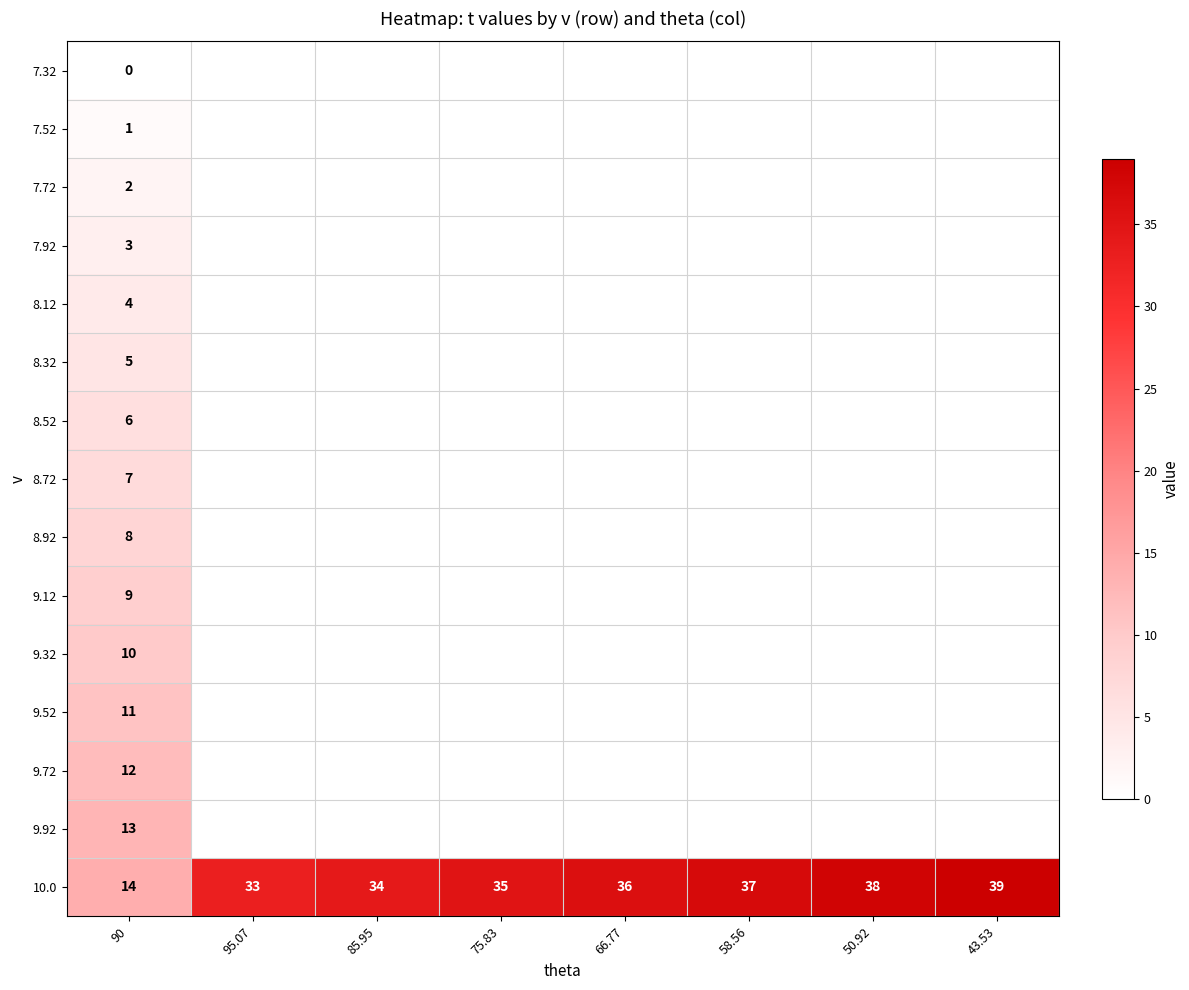

The 8.52 series shows 6 at 90. True or false?

True